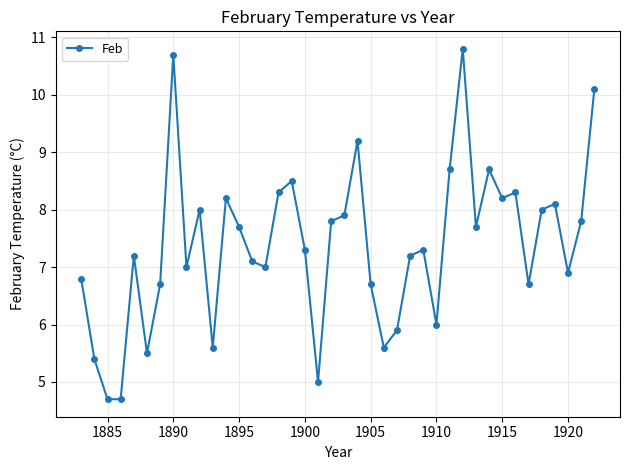

Count the number of categories in the chart.

40